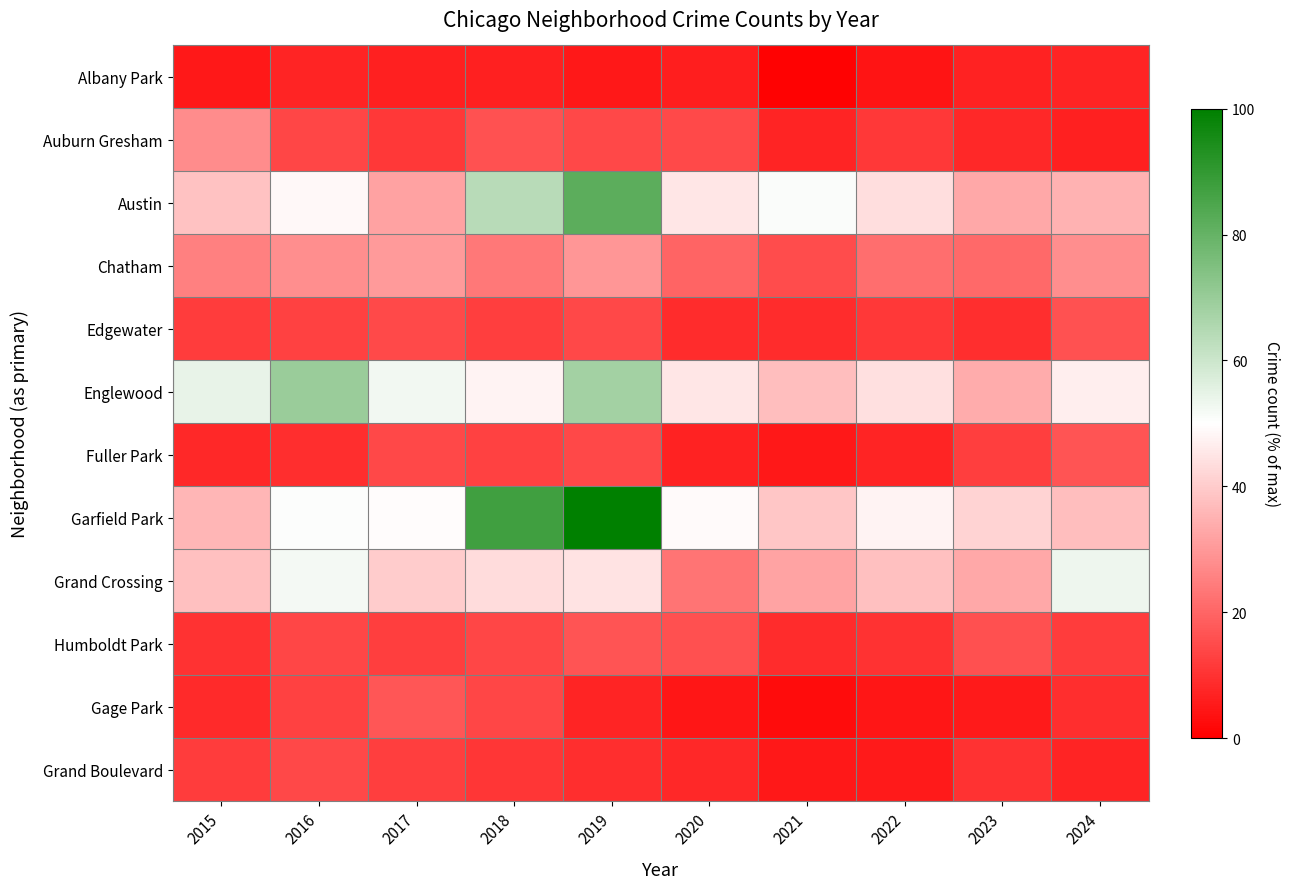

Reading left to right, list all the values displayed in this chart.

Albany Park: 2015=4.9	2016=7.4	2017=6.4	2018=6.4	2019=4.9	2020=5.9	2021=0.5	2022=3.9	2023=6.9	2024=7.4
Auburn Gresham: 2015=27.5	2016=13.7	2017=11.3	2018=16.2	2019=14.2	2020=14.7	2021=7.4	2022=11.3	2023=7.8	2024=6.4
Austin: 2015=38.2	2016=48.5	2017=31.9	2018=63.7	2019=81.9	2020=45.1	2021=51.0	2022=43.6	2023=32.8	2024=34.8
Chatham: 2015=25.0	2016=27.9	2017=30.4	2018=23.5	2019=29.4	2020=19.6	2021=15.2	2022=21.6	2023=21.1	2024=27.9
Edgewater: 2015=11.8	2016=13.2	2017=14.7	2018=12.3	2019=14.2	2020=8.8	2021=8.8	2022=11.3	2023=9.3	2024=16.2
Englewood: 2015=54.4	2016=69.6	2017=52.5	2018=48.0	2019=67.6	2020=45.1	2021=37.3	2022=44.1	2023=33.8	2024=46.6
Fuller Park: 2015=7.8	2016=9.3	2017=14.2	2018=13.2	2019=14.2	2020=6.9	2021=4.9	2022=7.4	2023=12.3	2024=16.7
Garfield Park: 2015=35.8	2016=50.5	2017=49.5	2018=87.3	2019=100.0	2020=49.0	2021=38.7	2022=48.0	2023=41.7	2024=37.3
Grand Crossing: 2015=37.7	2016=52.0	2017=40.2	2018=43.1	2019=44.6	2020=23.0	2021=32.4	2022=37.7	2023=32.8	2024=53.4
Humboldt Park: 2015=9.8	2016=13.7	2017=12.3	2018=13.7	2019=16.7	2020=15.7	2021=8.8	2022=9.8	2023=15.7	2024=11.8
Gage Park: 2015=8.3	2016=13.2	2017=17.2	2018=13.7	2019=7.4	2020=4.4	2021=2.5	2022=4.4	2023=5.4	2024=9.3
Grand Boulevard: 2015=11.8	2016=14.2	2017=12.3	2018=10.8	2019=9.3	2020=7.8	2021=4.9	2022=5.4	2023=9.8	2024=7.4